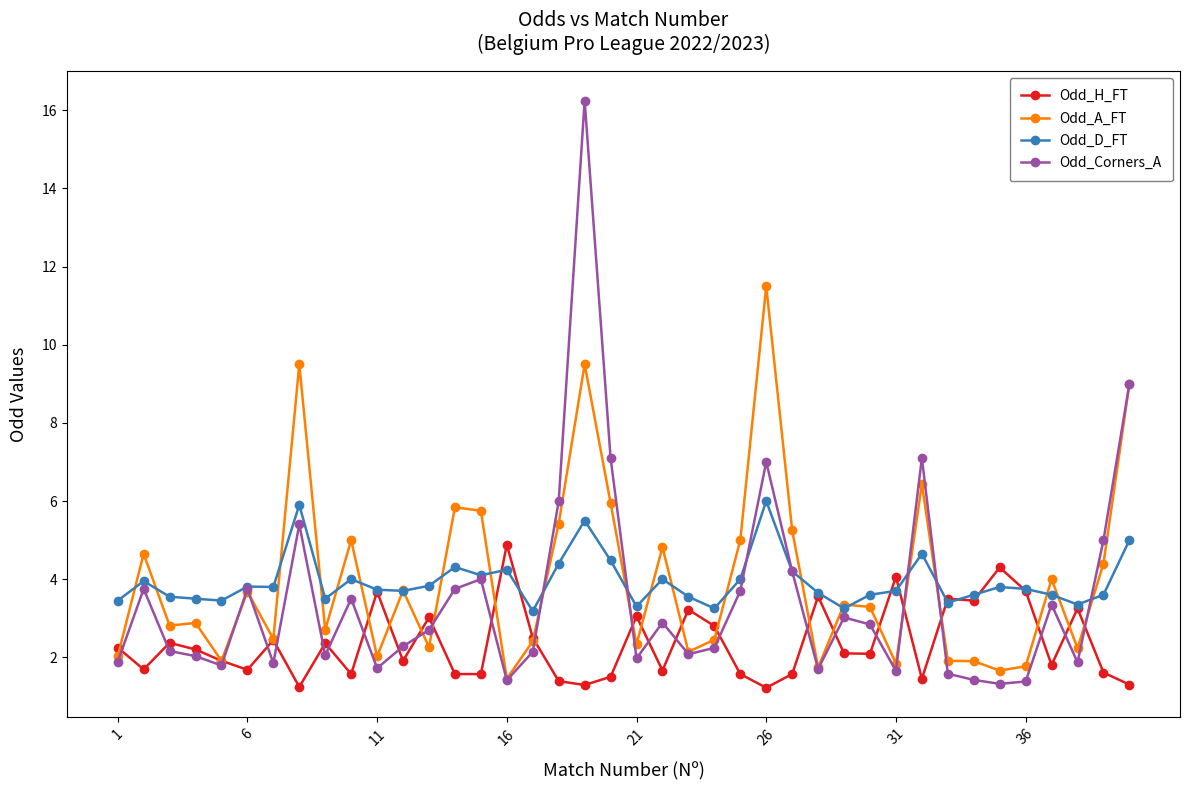

True or false: Odd_D_FT has more than 2 interior local peaks.

True